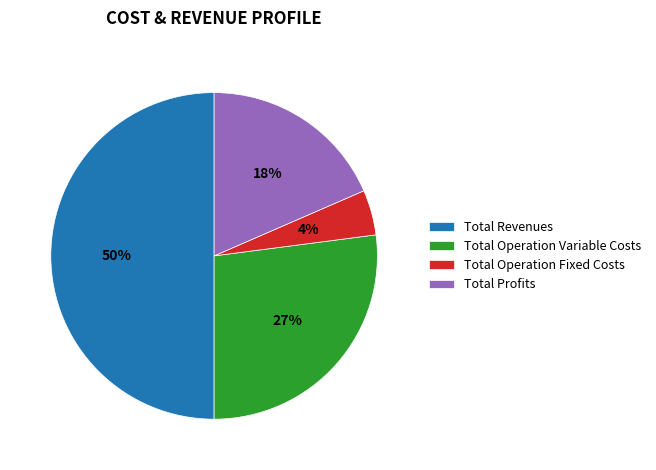

Rank the categories by value from highest to lowest.

Total Revenues, Total Operation Variable Costs, Total Profits, Total Operation Fixed Costs